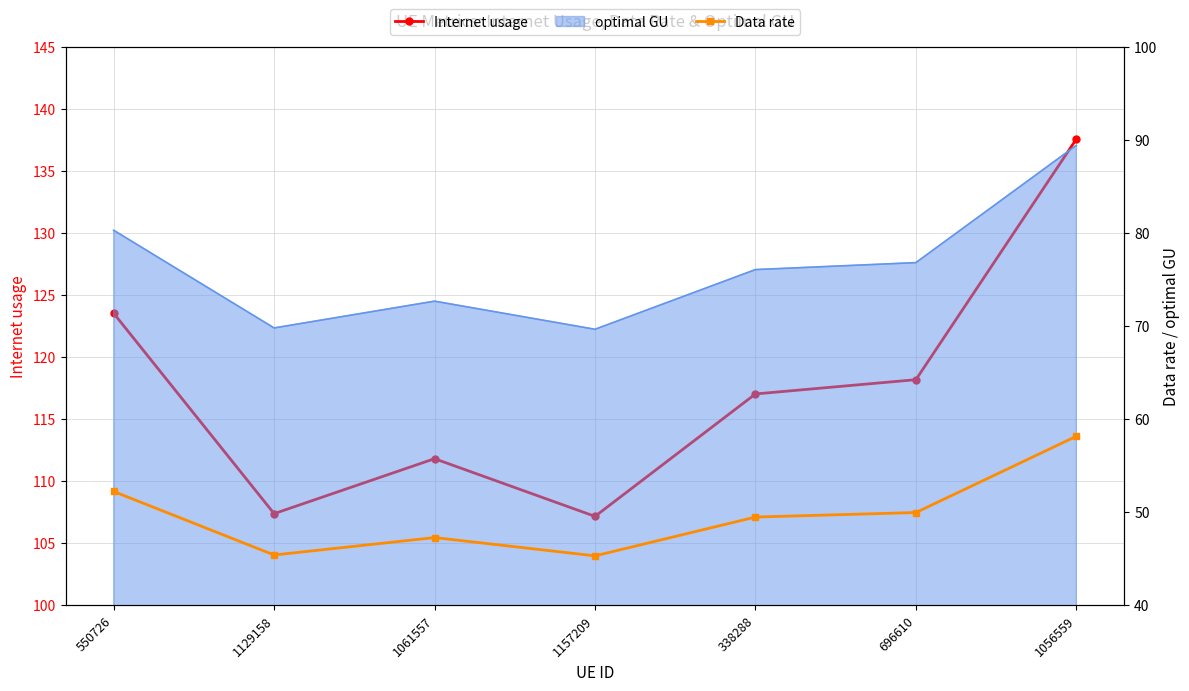

Between 1157209 and 696610, which is larger?

696610